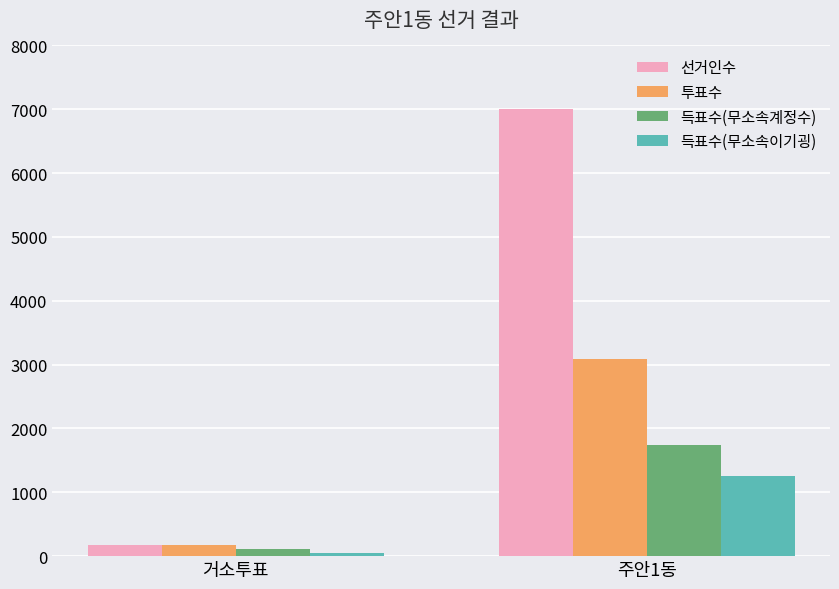

True or false: 투표수 has a value of 3089 at 주안1동.

True